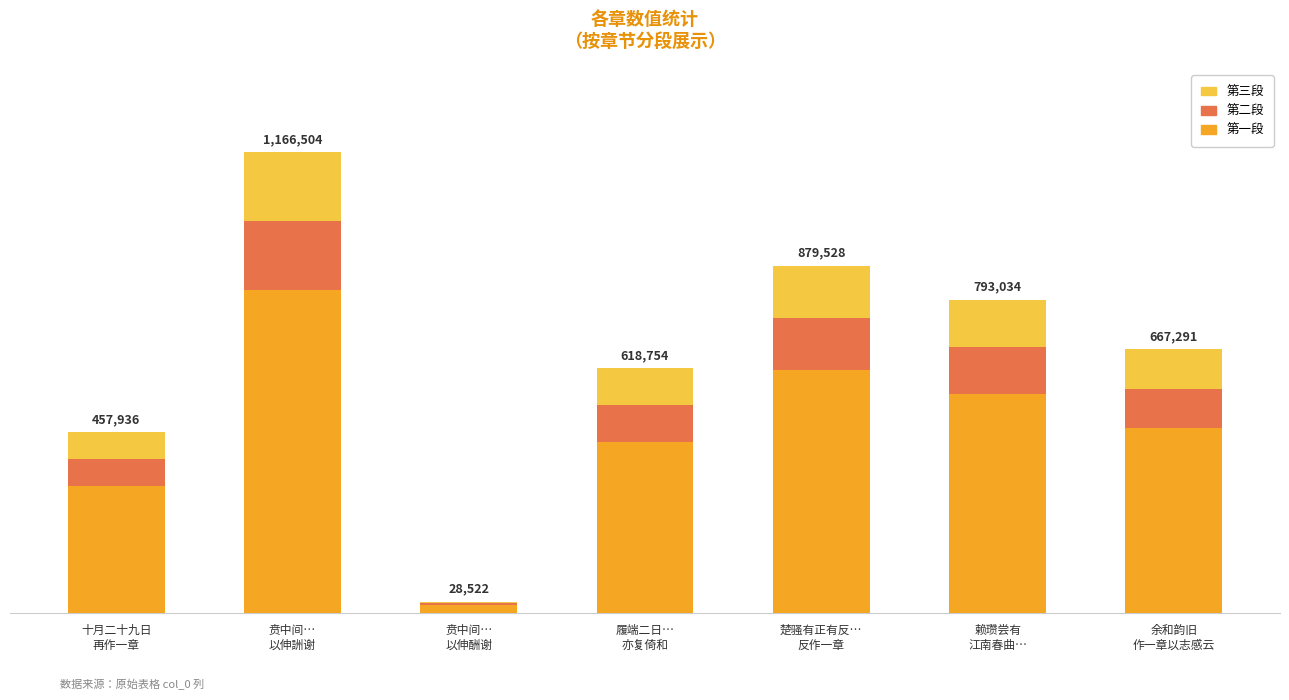

Rank the series by their maximum value, from lowest to highest.

第二段, 第三段, 第一段